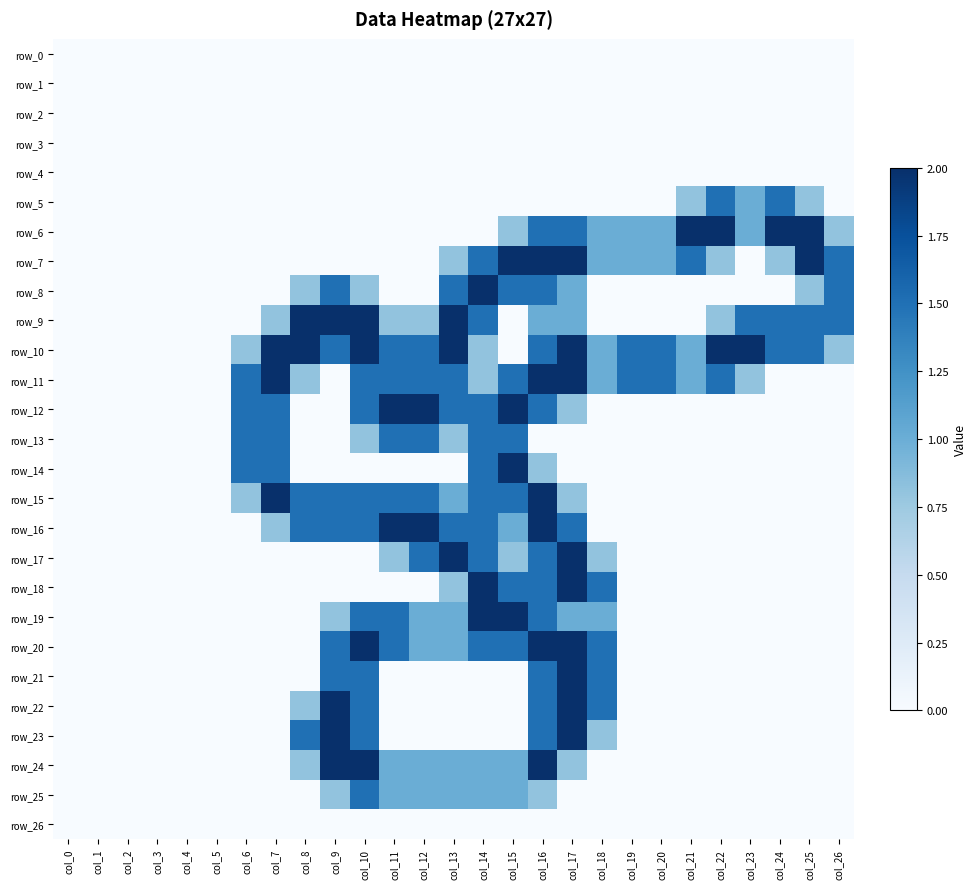

The row_18 series shows 2.8 at col_14. True or false?

False